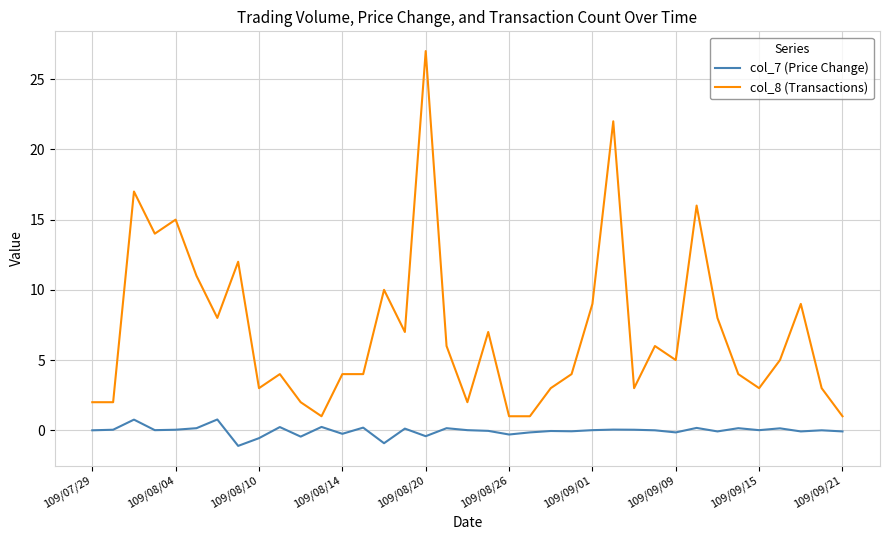

List the series in order of their overall mean, lowest first.

col_7 (Price Change), col_8 (Transactions)